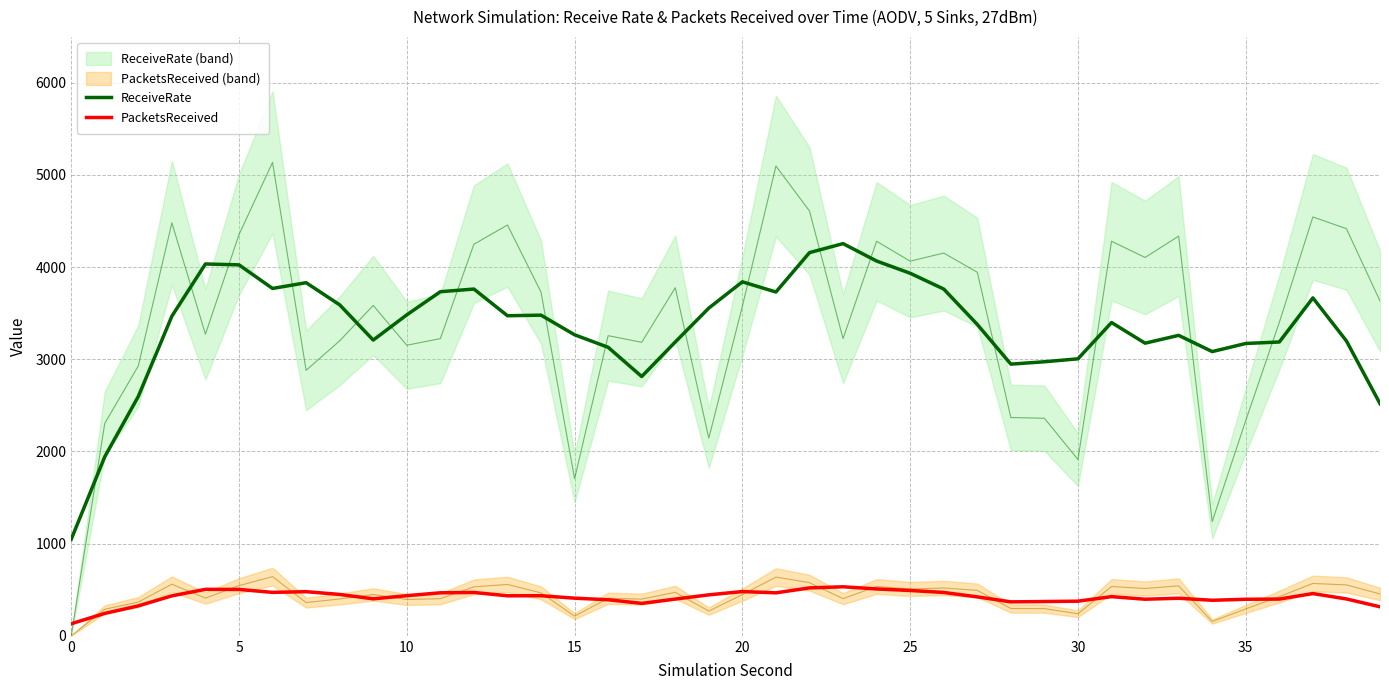

True or false: PacketsReceived and ReceiveRate cross at least once.

False